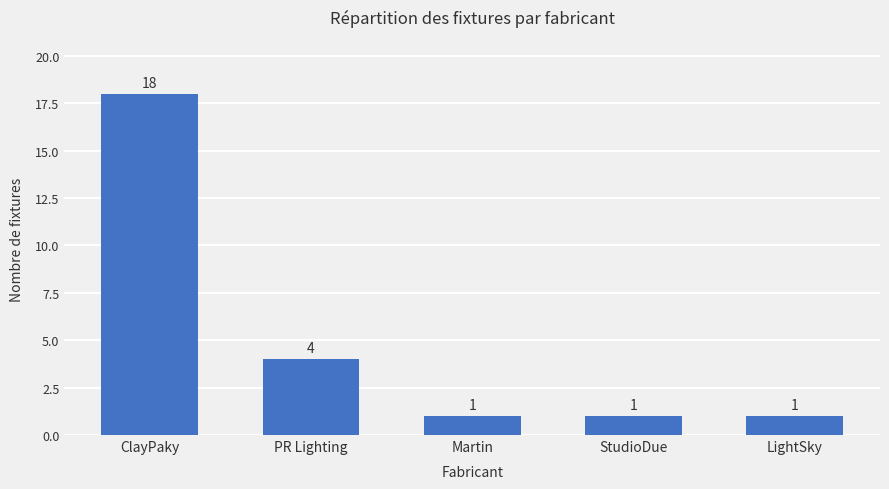

What position from the left is PR Lighting?

2